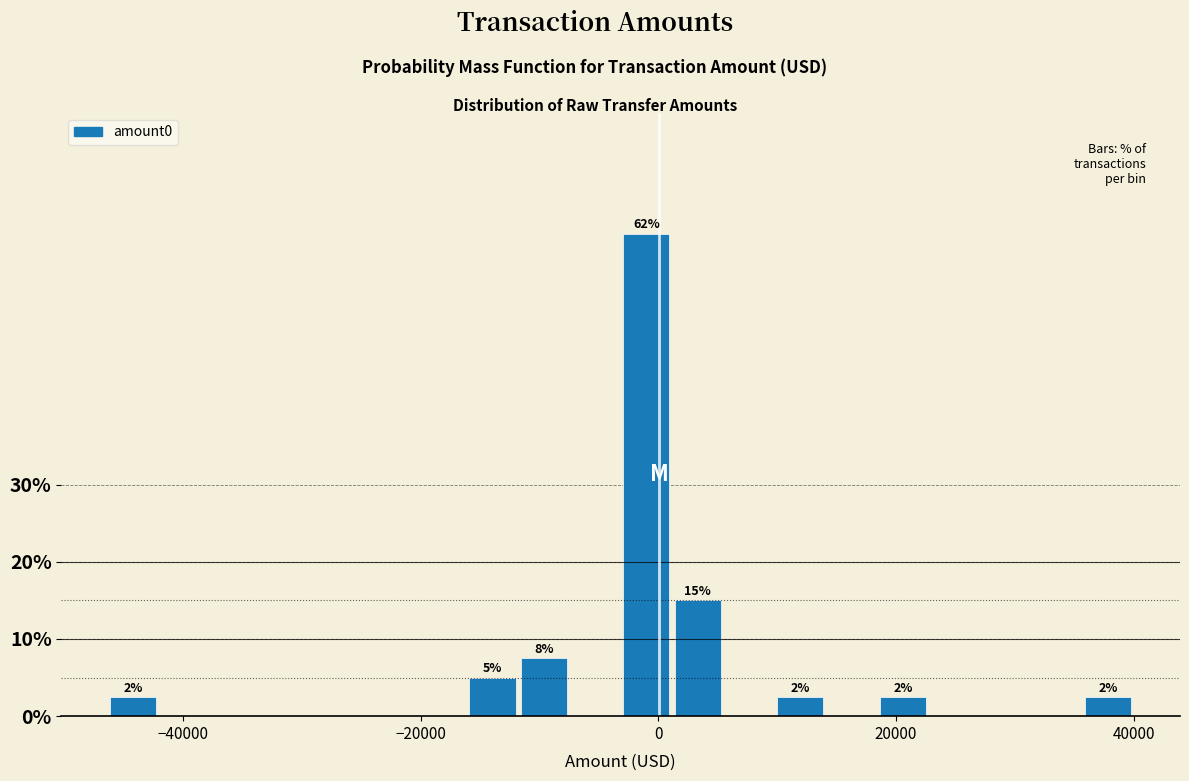

Read against the x-axis, roughly where is the centre of the tallest bar?

-2000